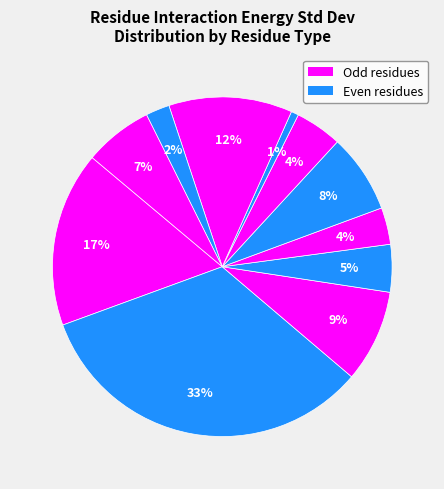

How many slices are in this pie chart?

11